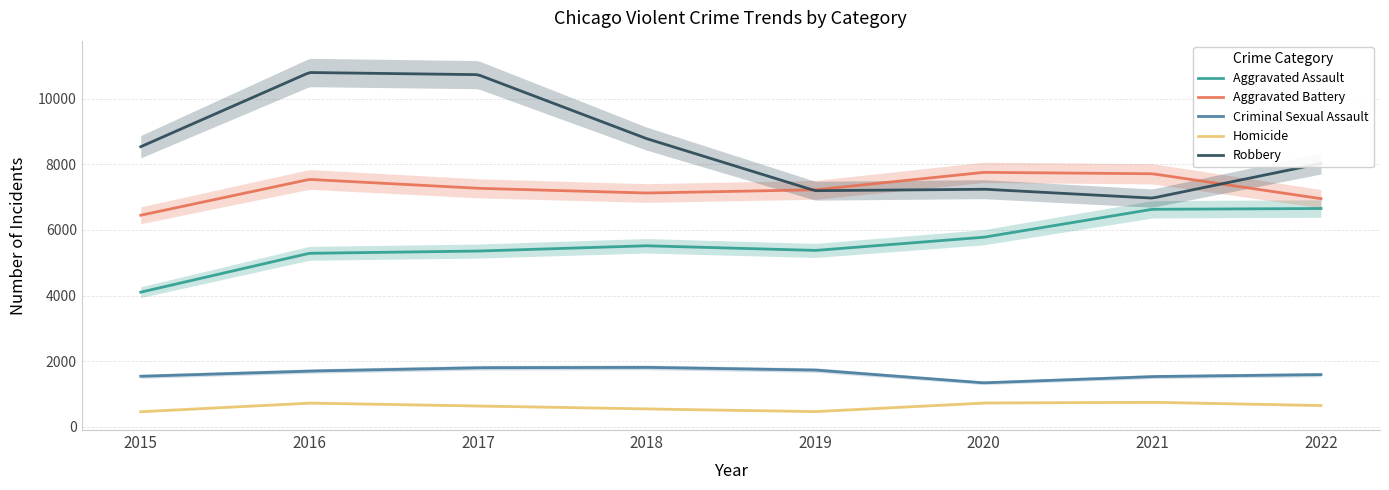

Rank the categories by Aggravated Assault value from lowest to highest.

2015, 2016, 2017, 2019, 2018, 2020, 2021, 2022